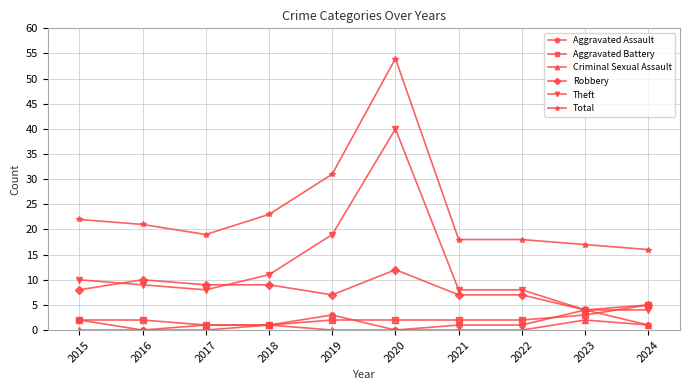

The value of Aggravated Battery at 2023 is 3. True or false?

True